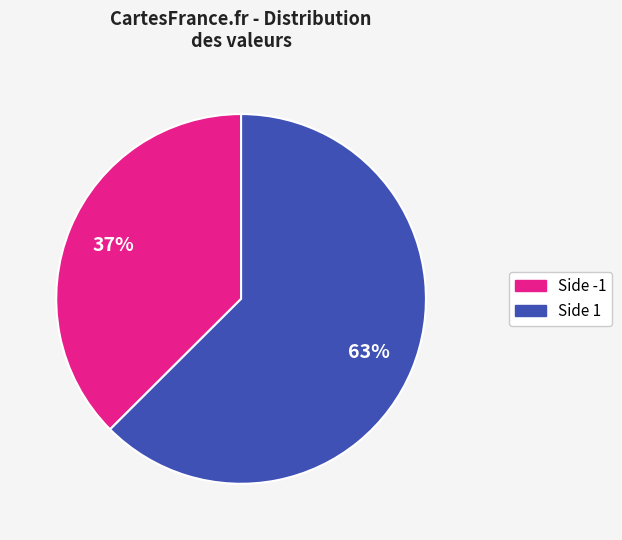

To the nearest percent, what is the average slice percentage?

50%